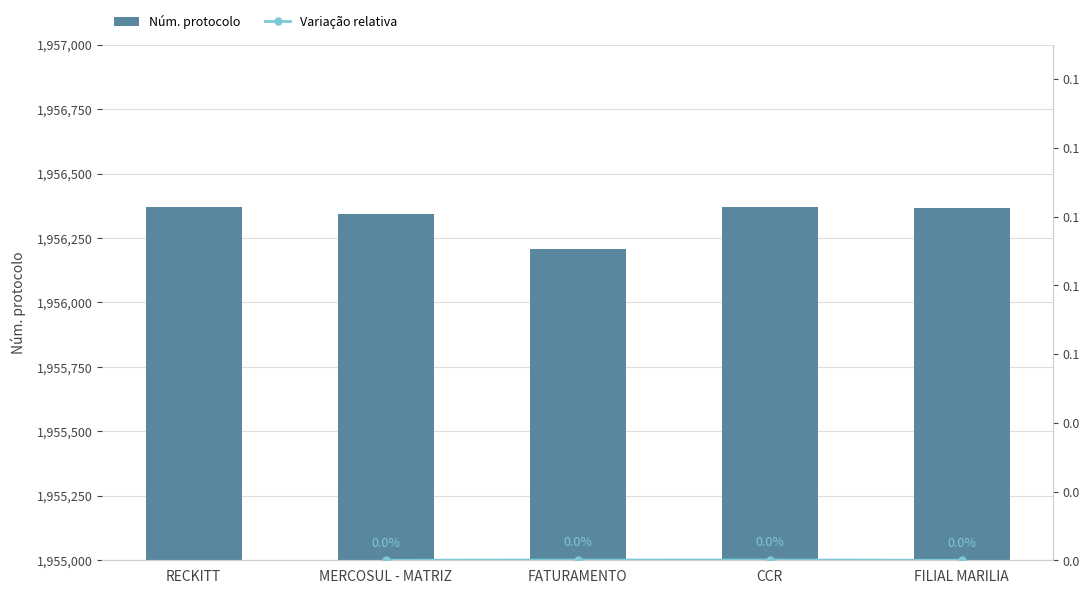

At which label is the value closest to 1956289?

MERCOSUL - MATRIZ